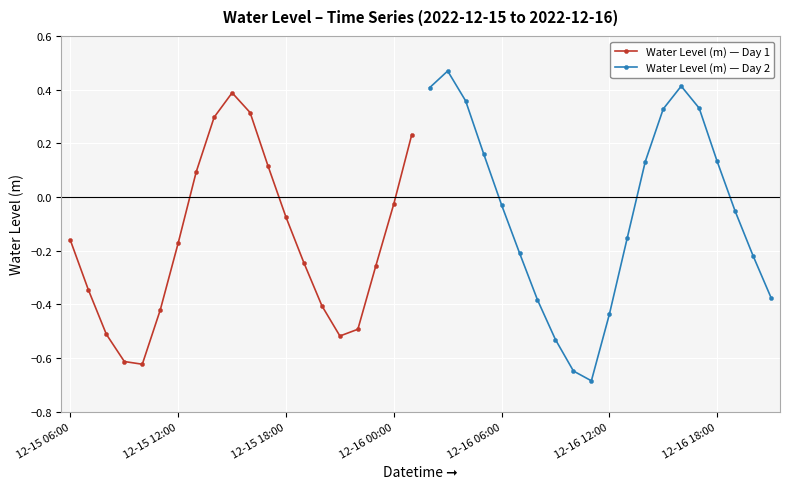

In Water Level (m) — Day 1, how many points are lower than both neighbors (excluding endpoints)?

2